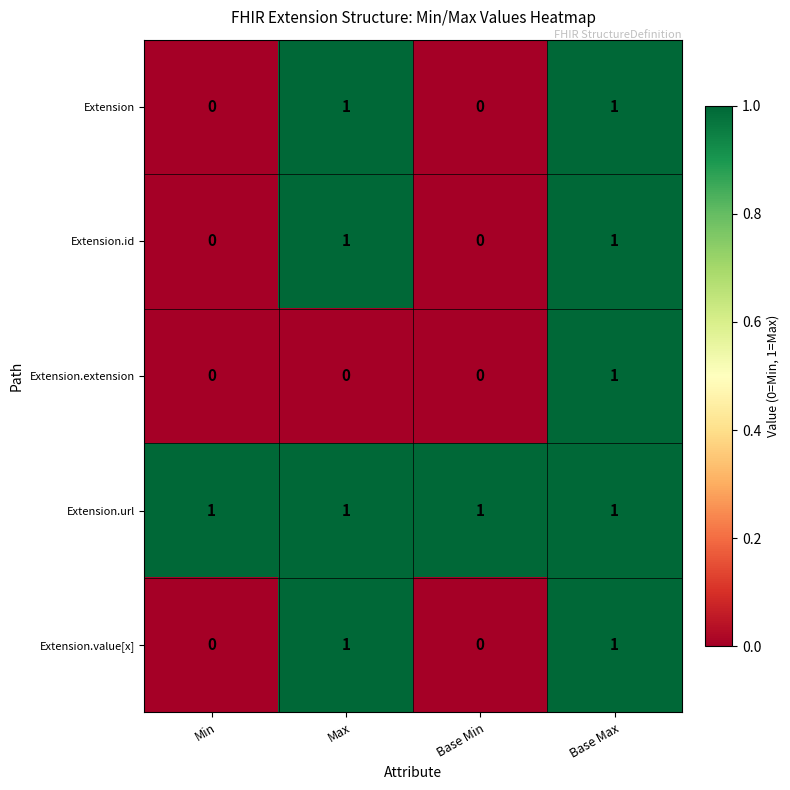

Count the Extension values in the range 0 to 1.

4